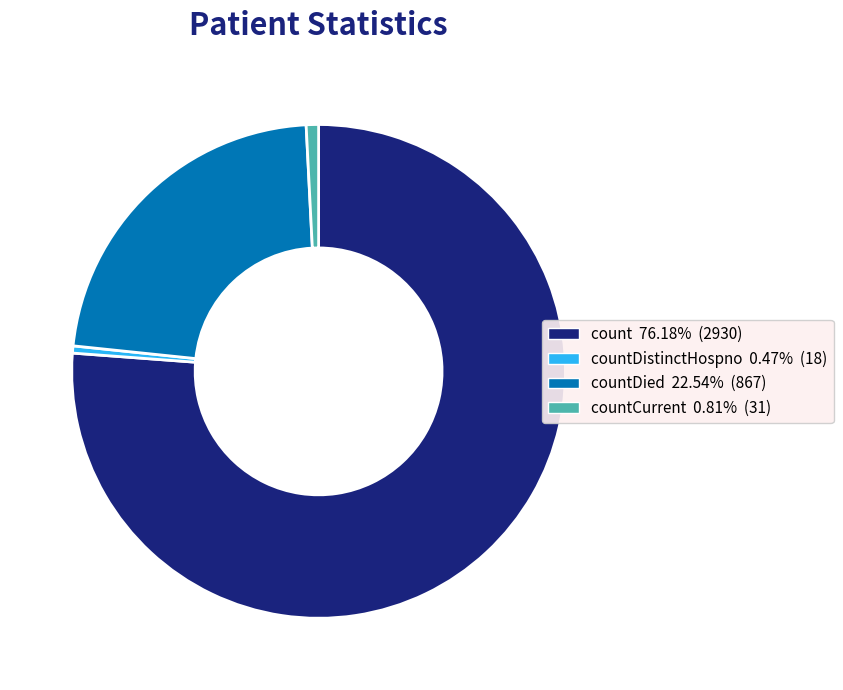

Is there any slice that represents more than half of the pie?

Yes